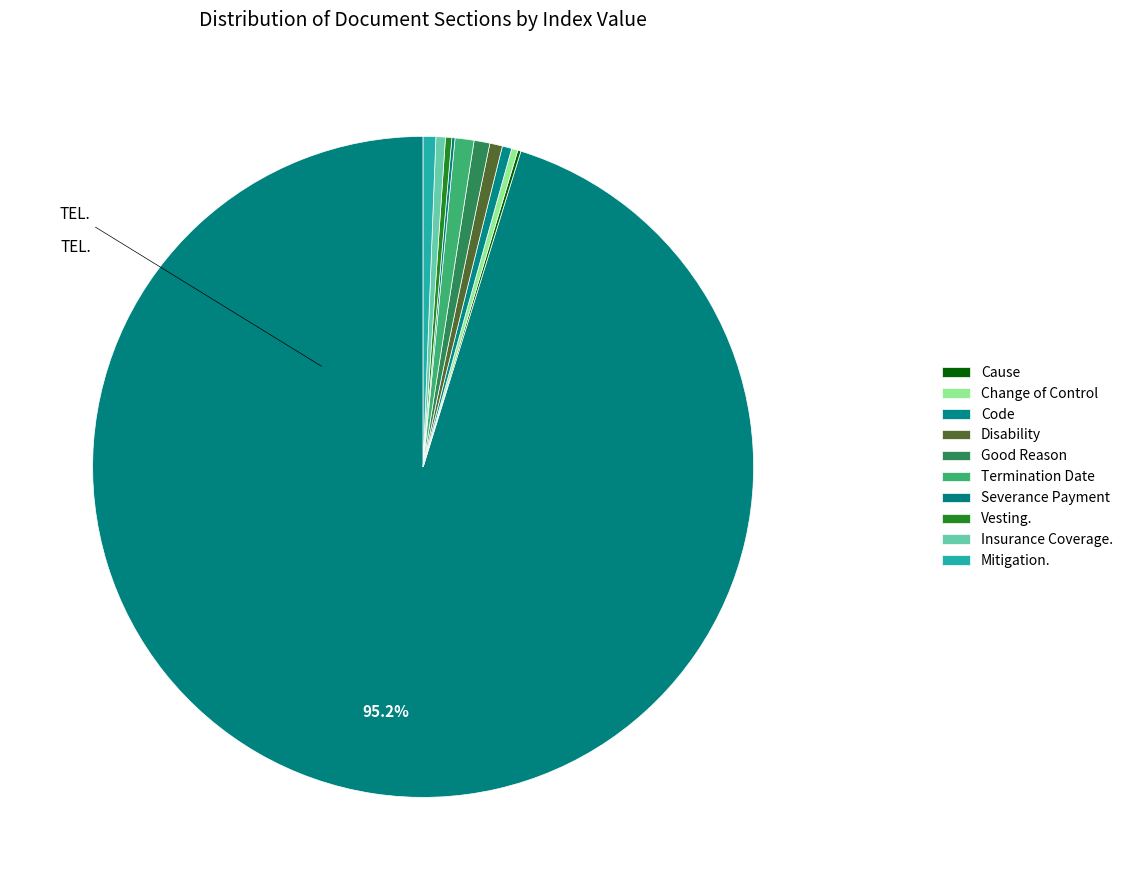

How many slices are in this pie chart?

11